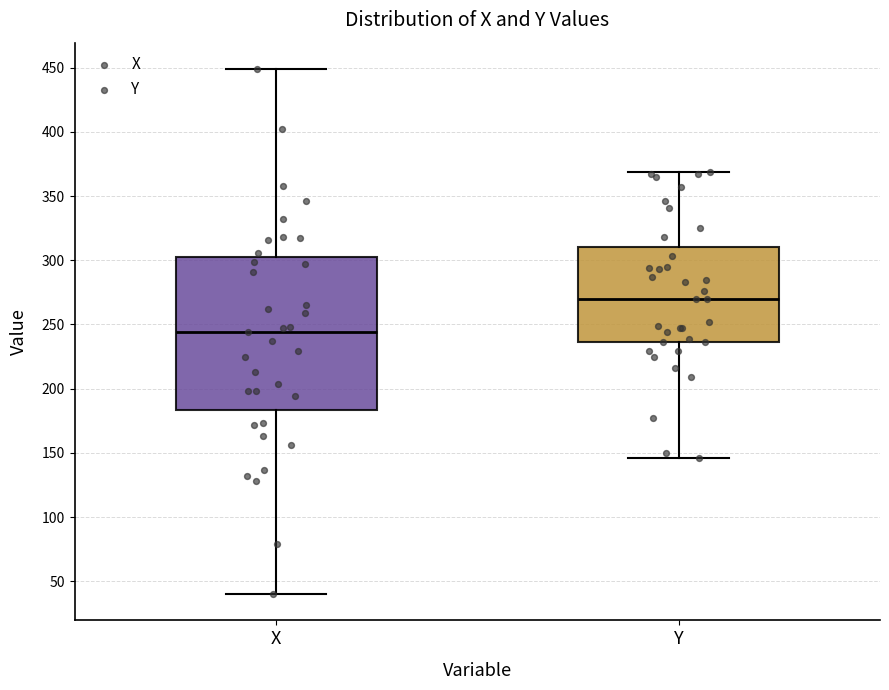

Reading left to right, read every box against the y-axis: the position of its median line, the range the box covers, and the ends of its whiskers. The values are not printed on the chart, so give them approximately, as read against the axis.

X: median 245, box 185 to 305, whiskers 40 to 450
Y: median 270, box 235 to 310, whiskers 145 to 370